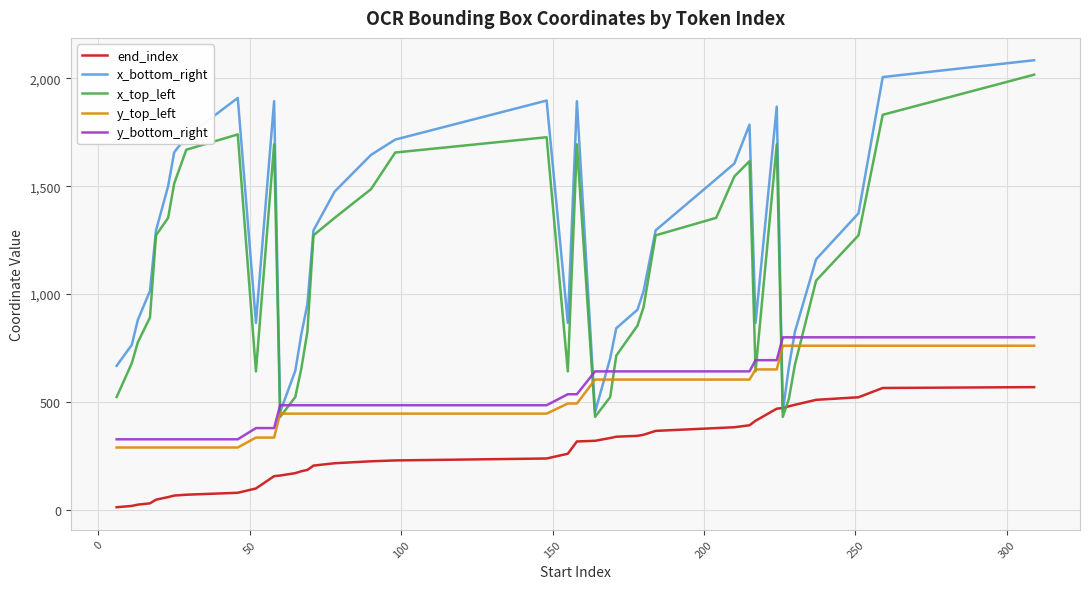

Which series has the largest range (max minus min)?

x_bottom_right